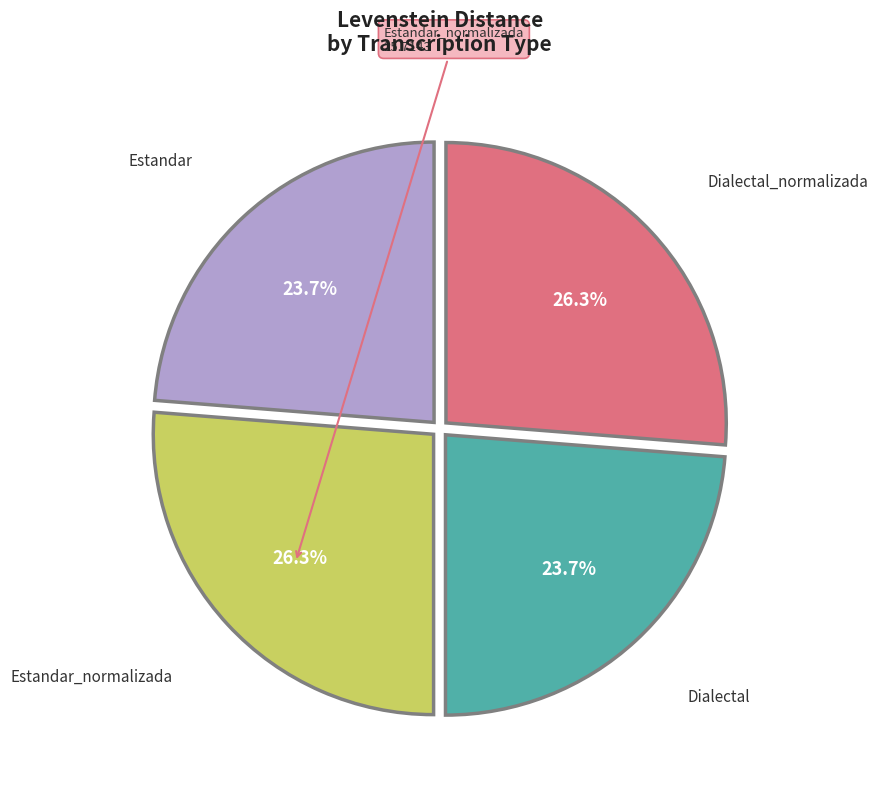

Is there any slice that represents more than half of the pie?

No